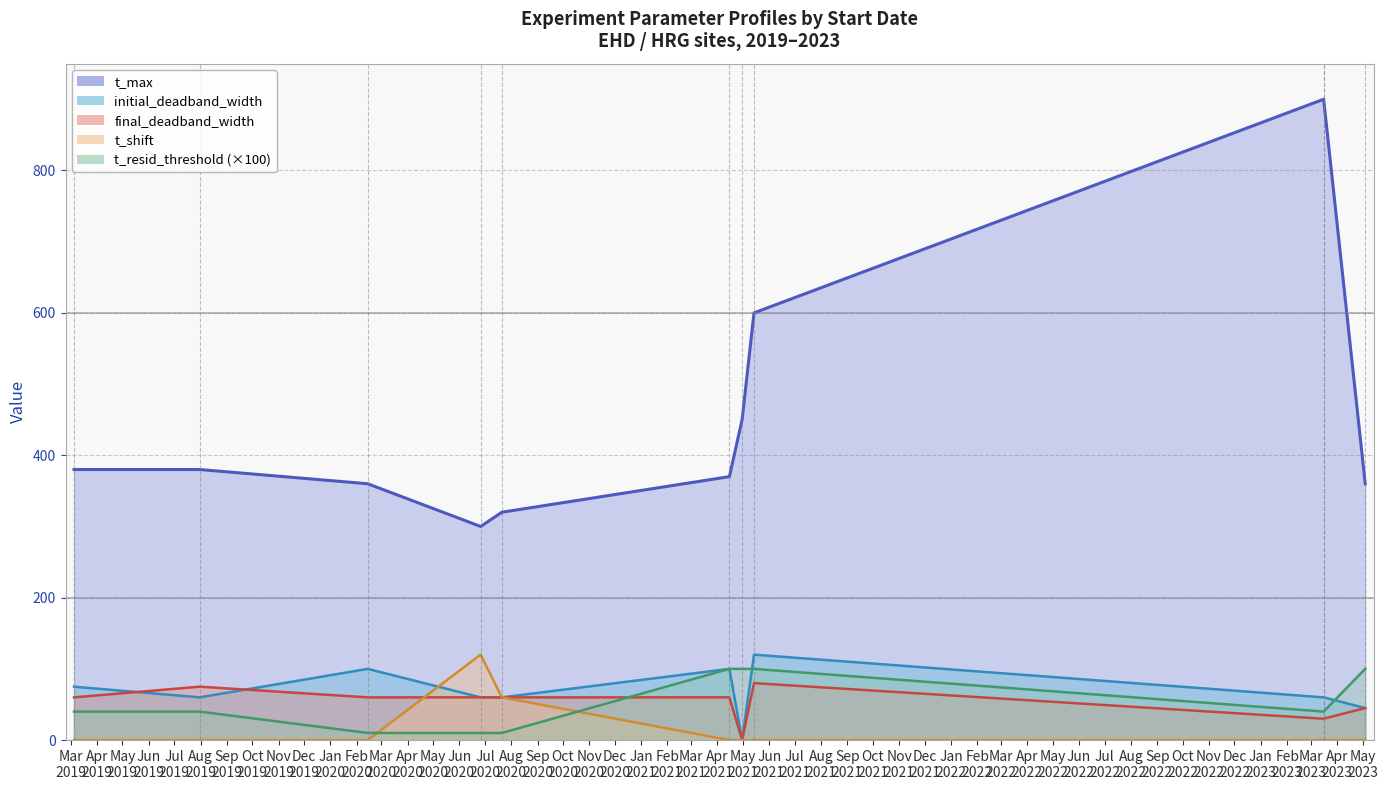

What is the difference between the maximum and minimum values in the t_max series?

600.0